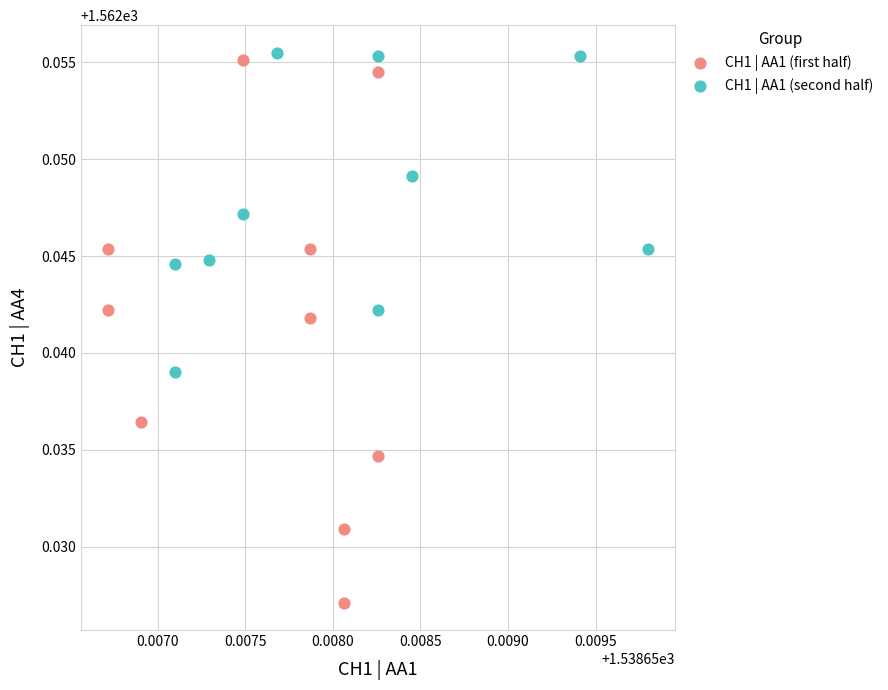

Which series has the widest spread of Y values?

CH1 | AA1 (first half)